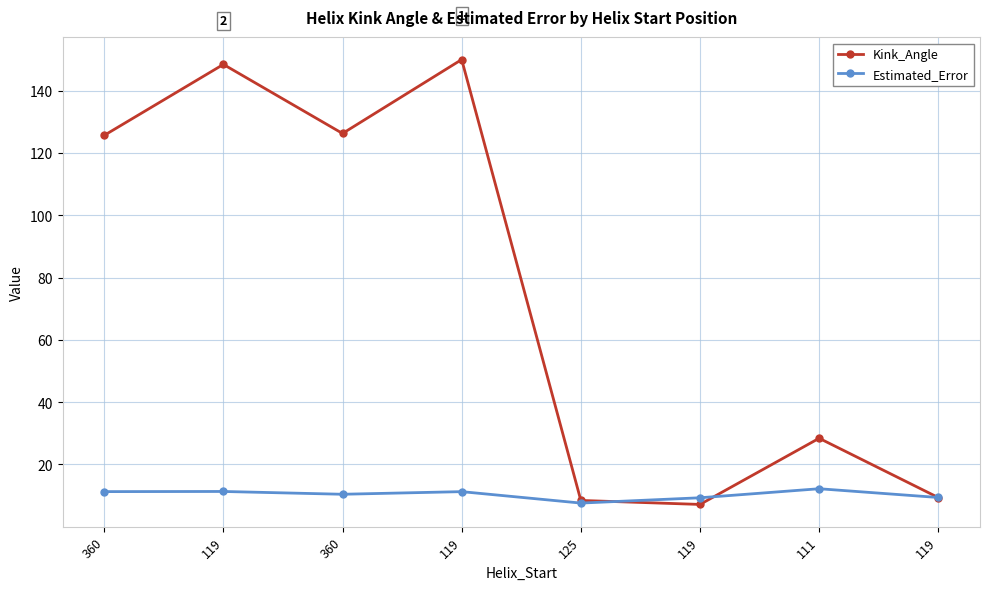

What are all the series names shown in the legend?

Kink_Angle, Estimated_Error